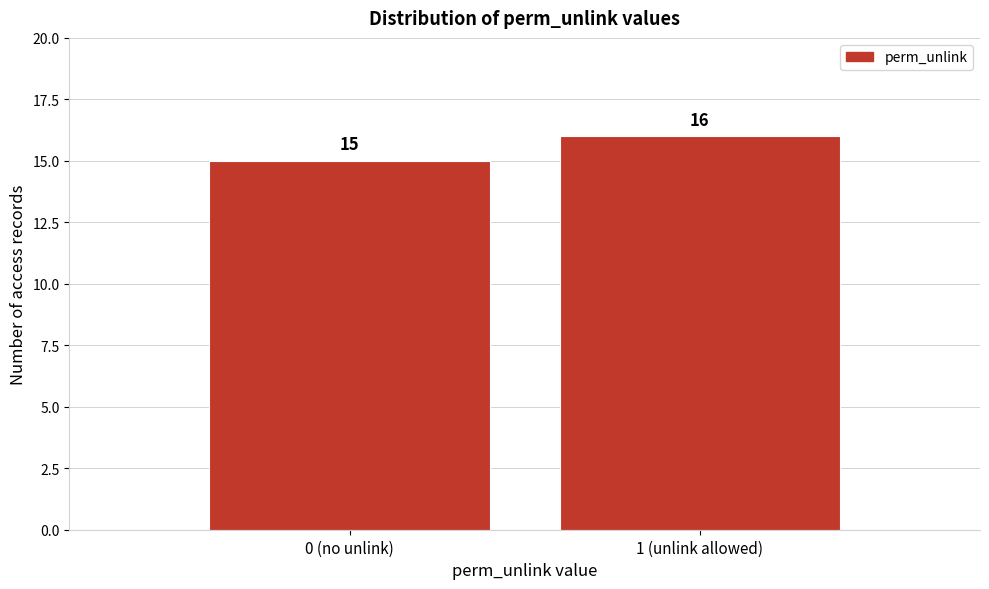

Reading left to right, extract all data points from this chart.

0 (no unlink)=15	1 (unlink allowed)=16